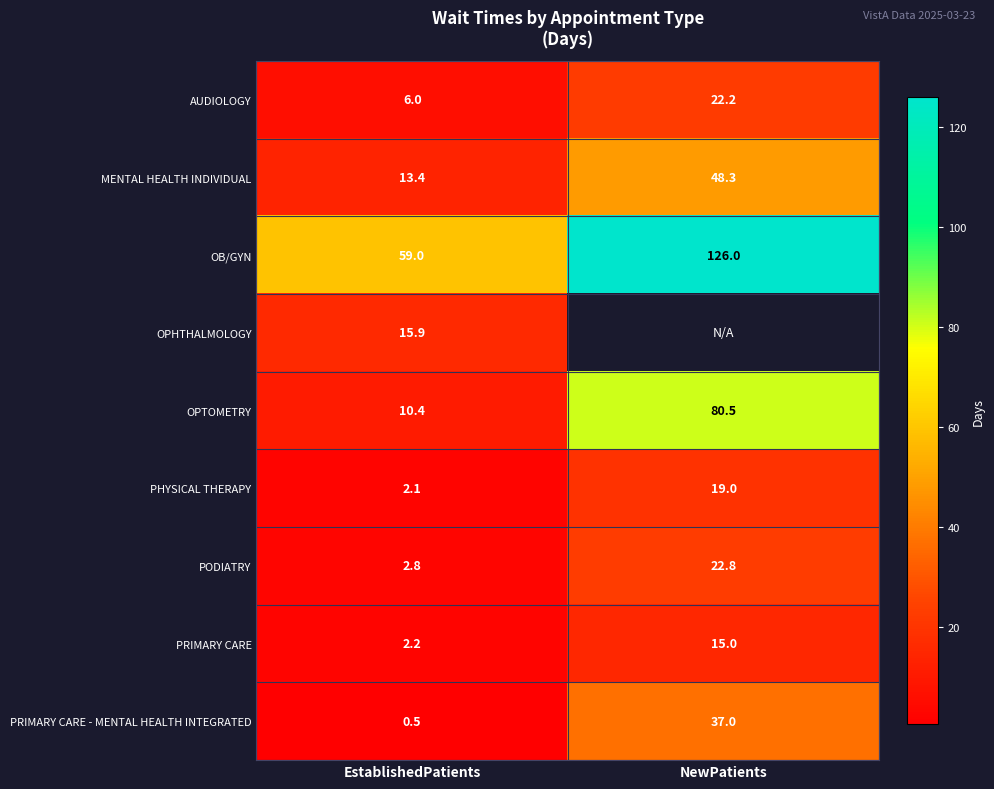

What is the sum of the PHYSICAL THERAPY values at EstablishedPatients and NewPatients?

21.1